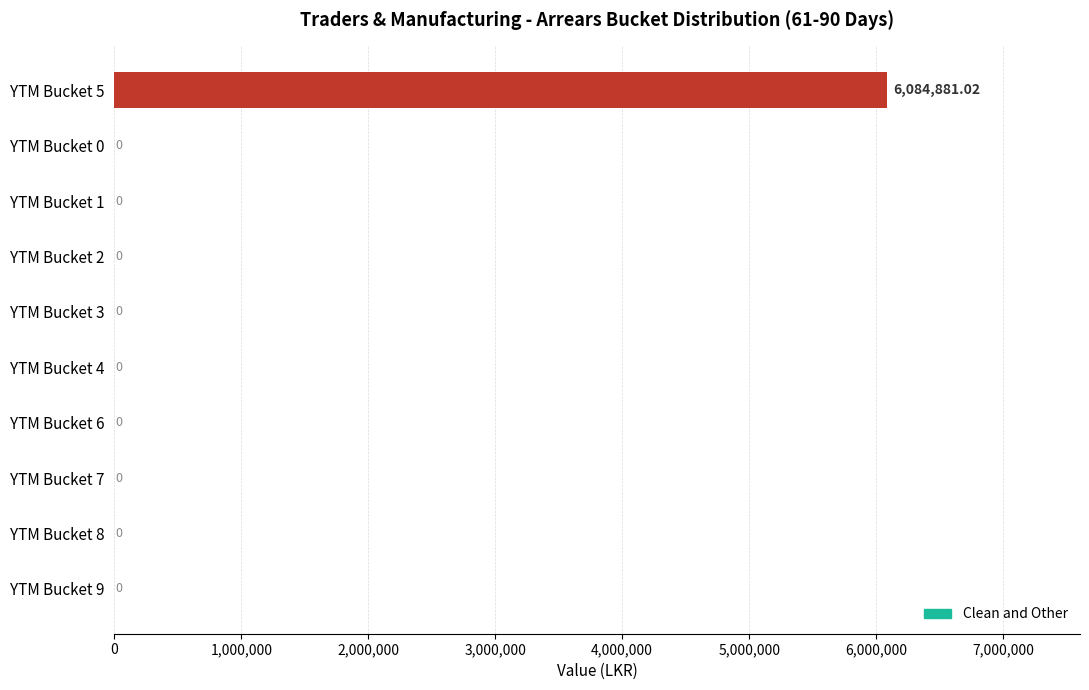

What is the sum of all values?

6084881.0